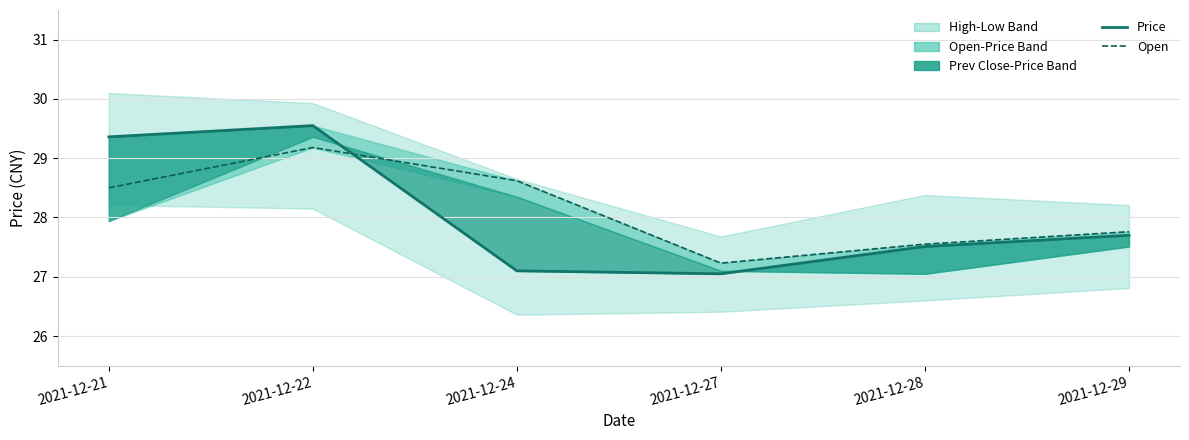

What is the difference between the maximum and minimum values in the Open series?

1.9